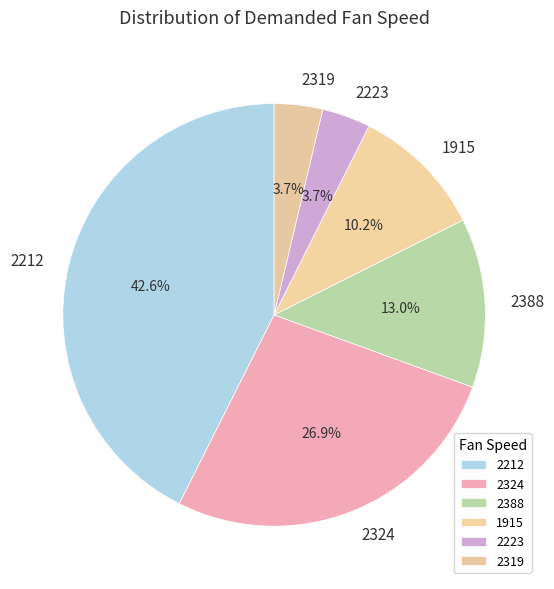

How much of the chart is everything except 2388?

87.0%